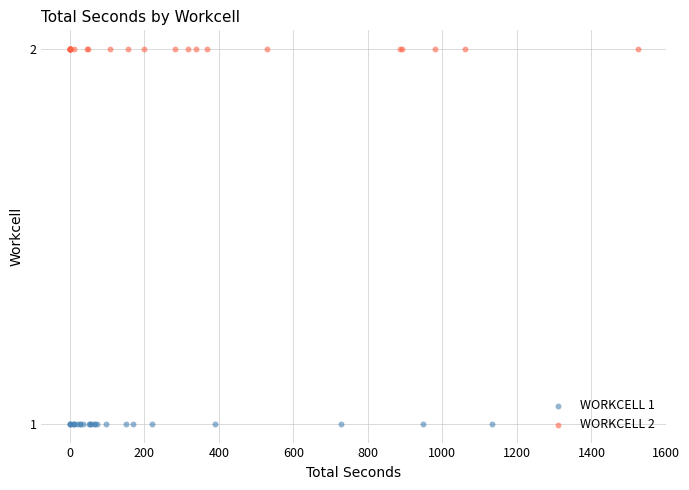

Which series contains the highest Y value?

WORKCELL 2